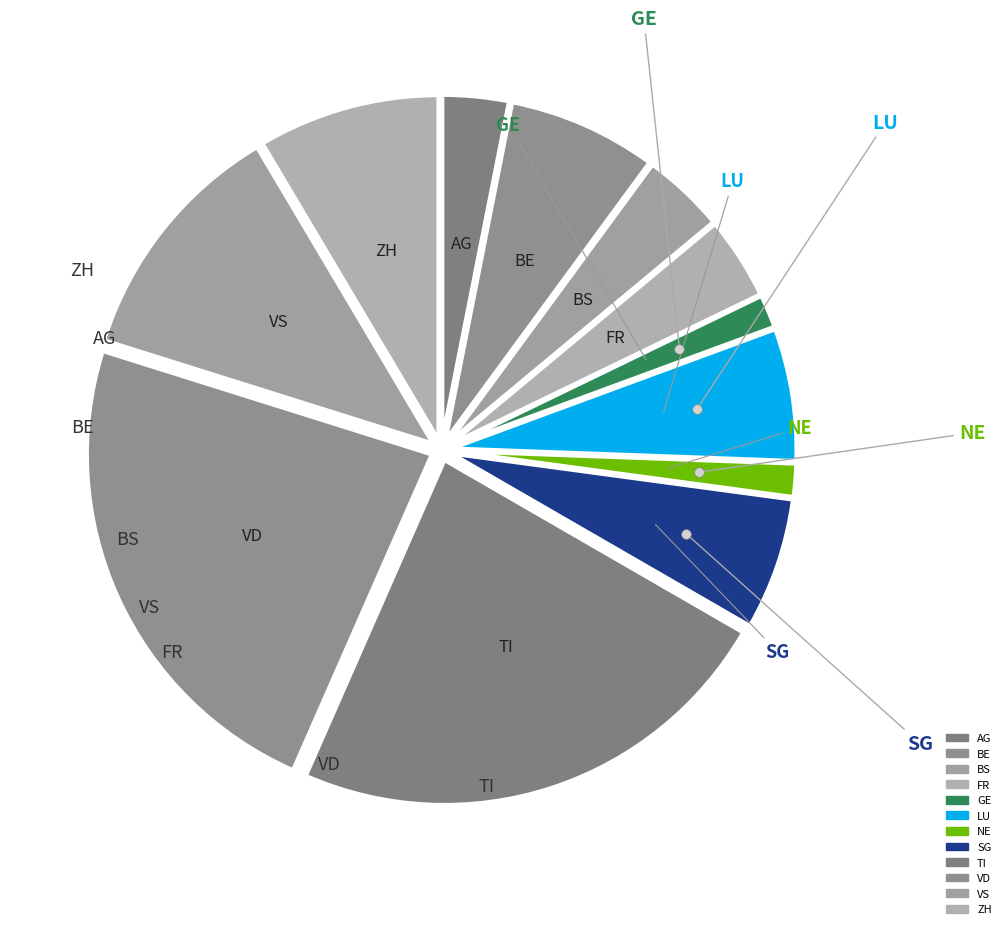

What is the change in value from SG to ZH?

+3